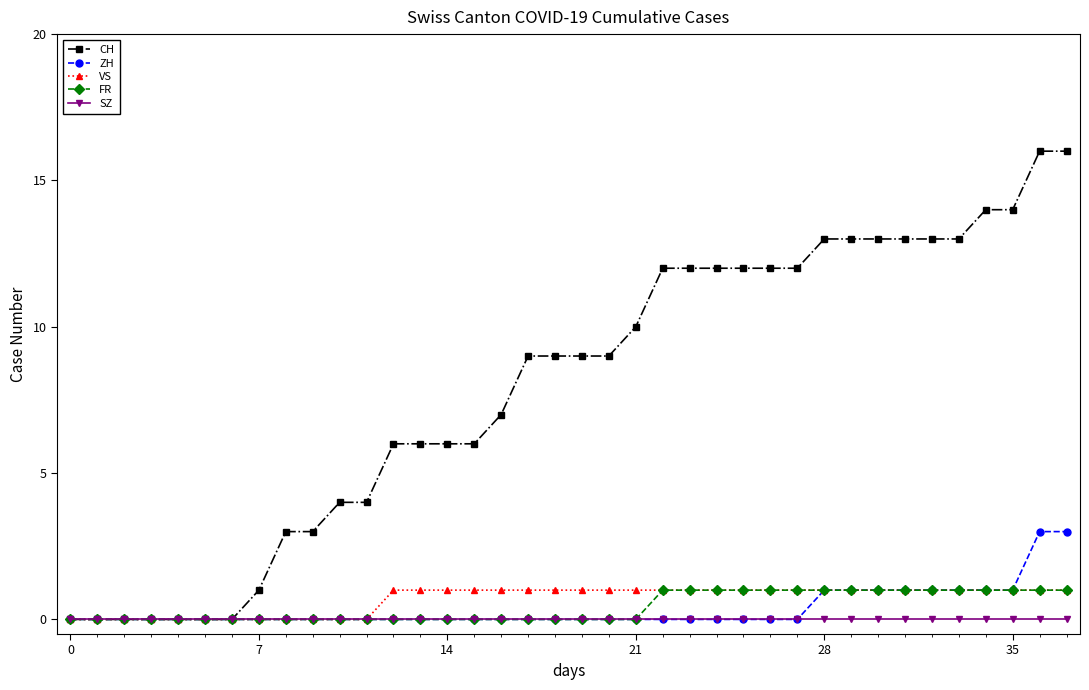

Which series has the largest total across all categories?

CH